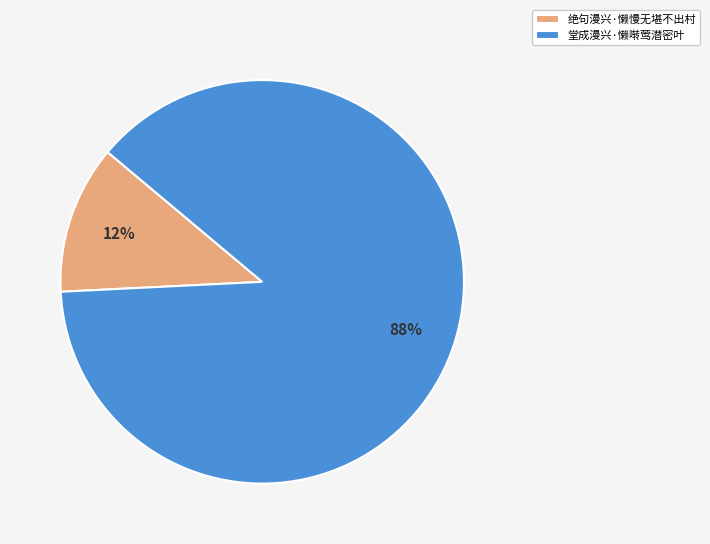

Which category has the smallest portion of the pie?

绝句漫兴·懒慢无堪不出村